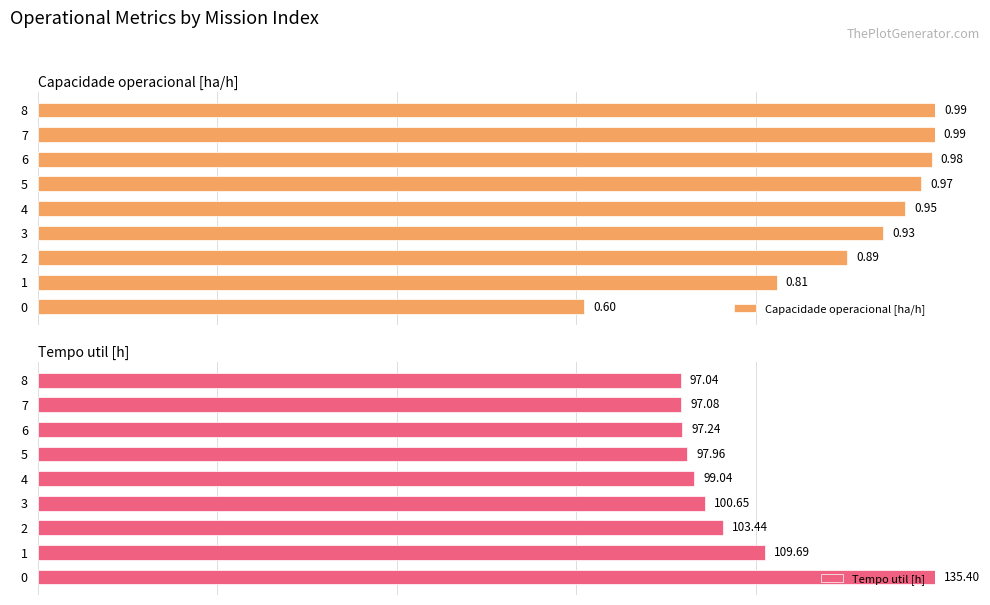

Is the value of Capacidade operacional [ha/h] at 7 greater than the value of Tempo util [h] at 3?

Yes